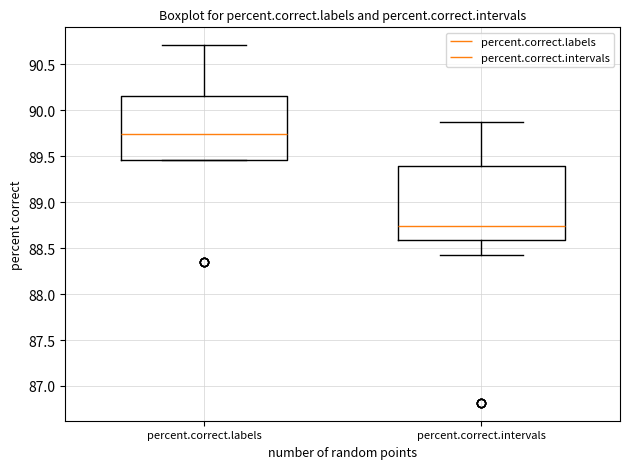

Reading left to right, read every box against the y-axis: the position of its median line, the range the box covers, and the ends of its whiskers. The values are not printed on the chart, so give them approximately, as read against the axis.

percent.correct.labels: median 89.75, box 89.45 to 90.15, whiskers 89.45 to 90.70
percent.correct.intervals: median 88.75, box 88.60 to 89.40, whiskers 88.40 to 89.85